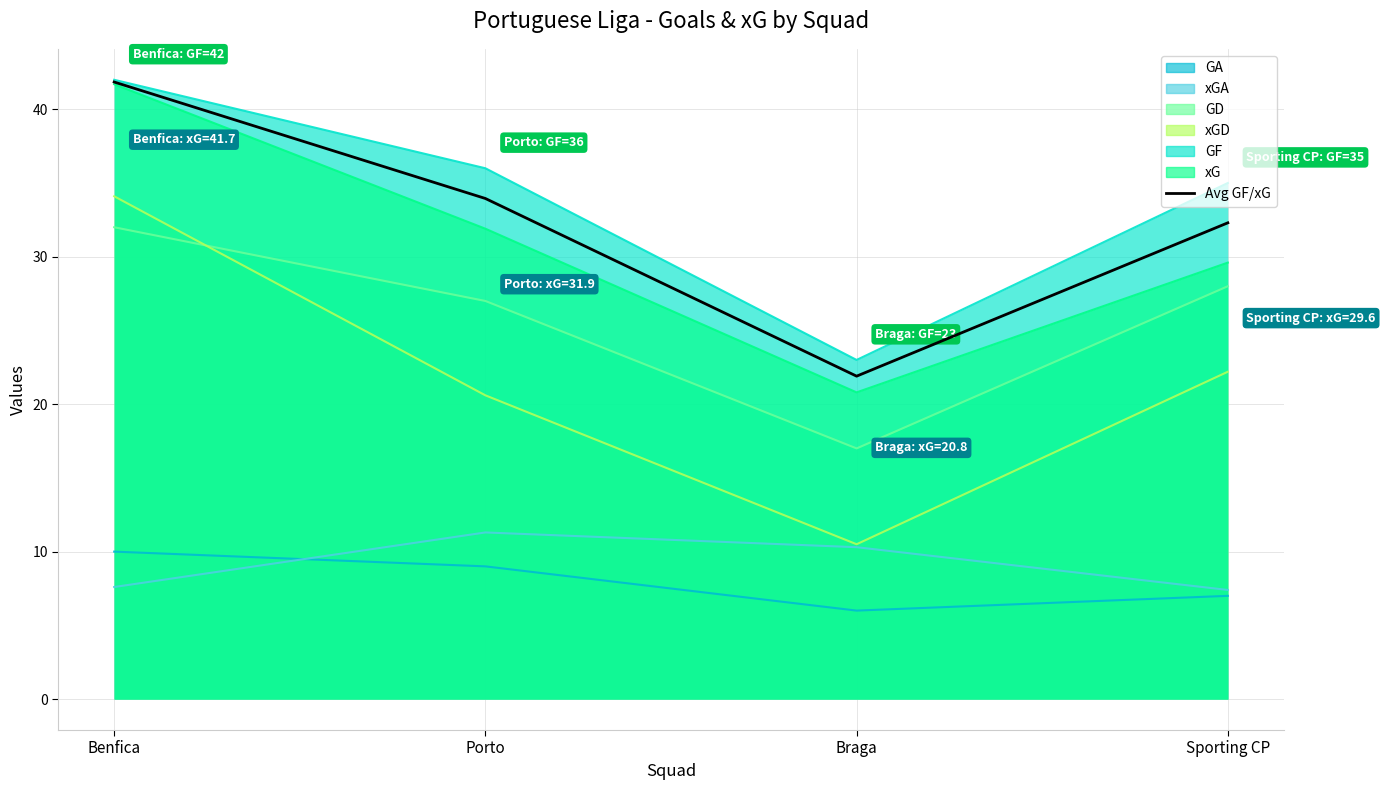

At which category does the data reach its first local valley?

Braga